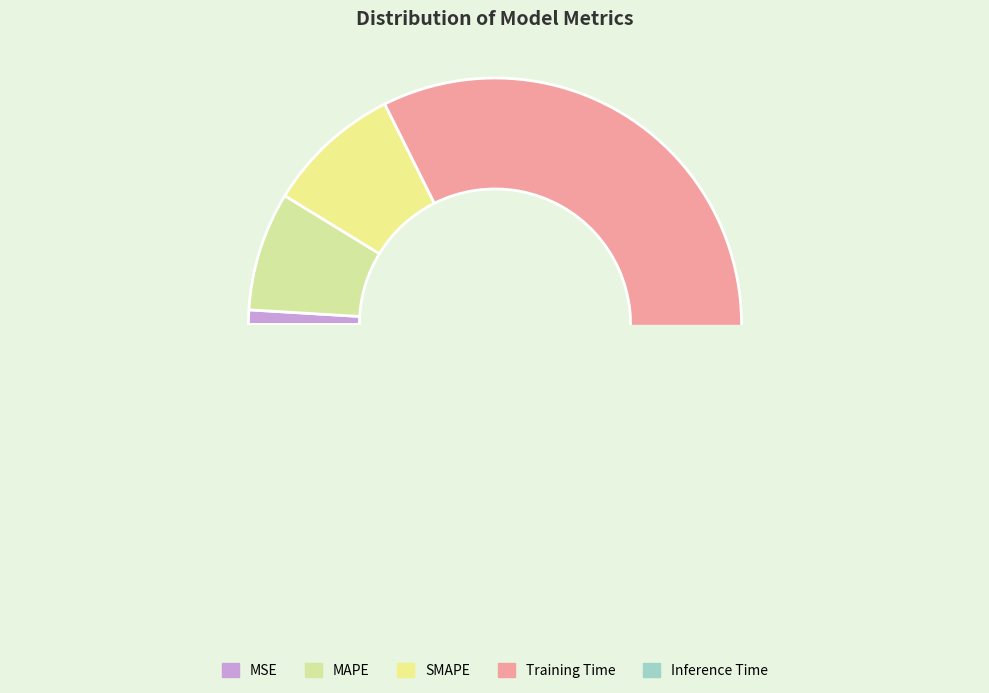

The Inference Time slice represents 1% of the pie. True or false?

False